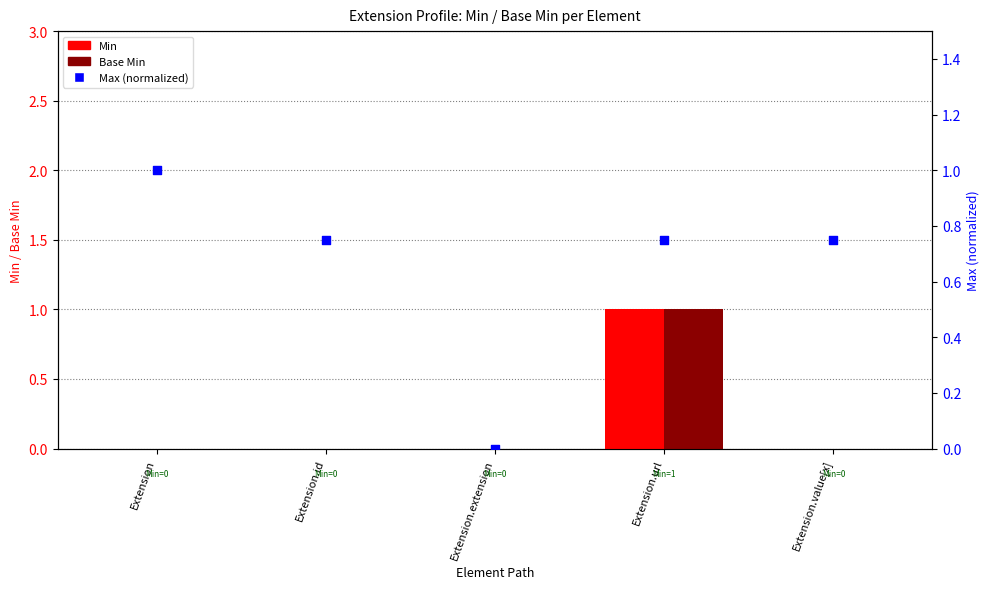

At which category is the sum across all series the highest?

Extension.url